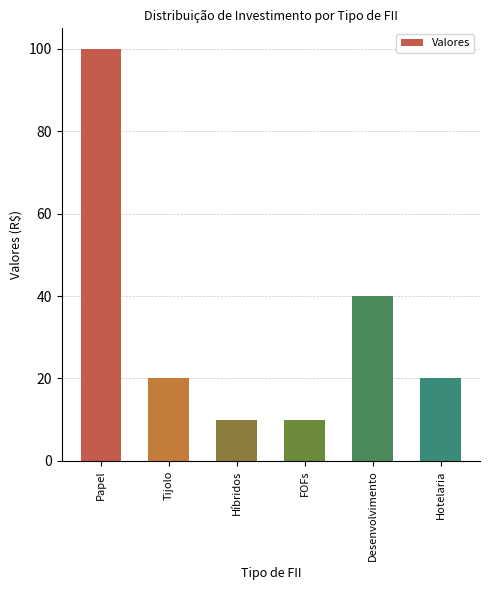

True or false: the data shows 20 at Tijolo.

True